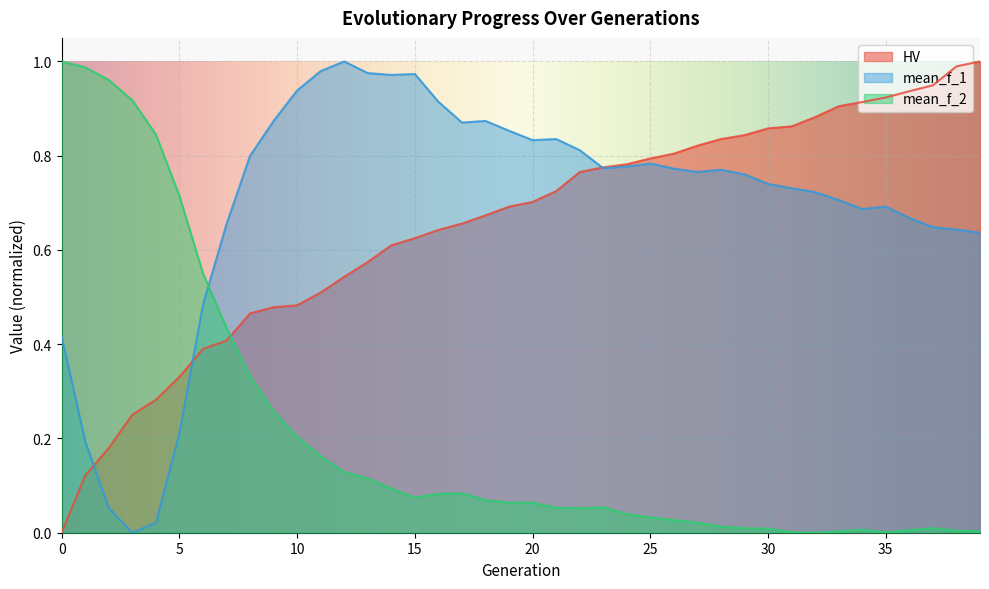

How many values in mean_f_1 are above zero?

39